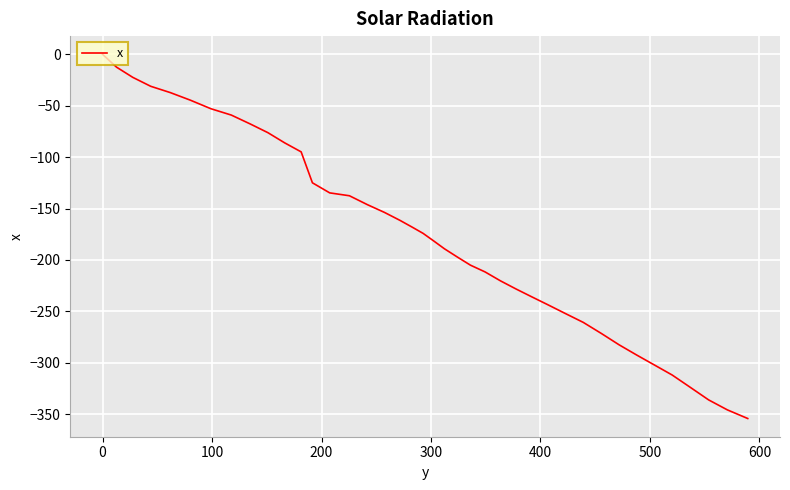

Count the number of categories in the chart.

40